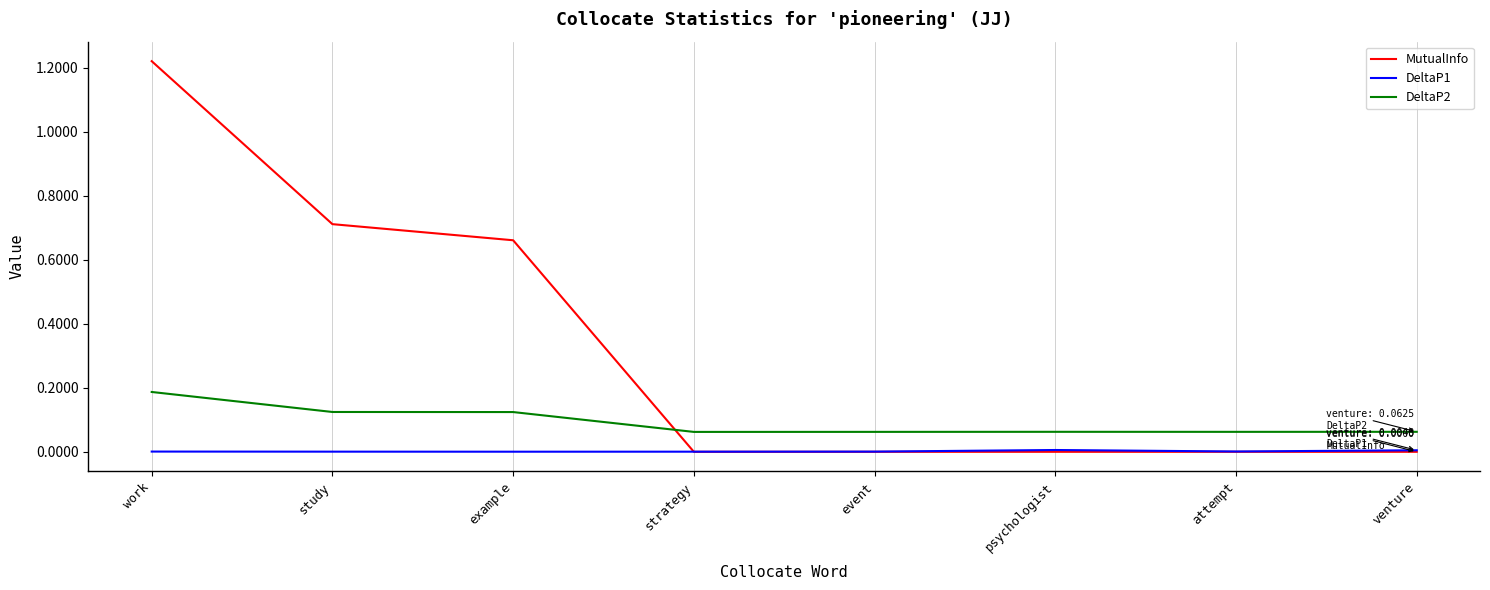

How many lines are shown in the chart?

3